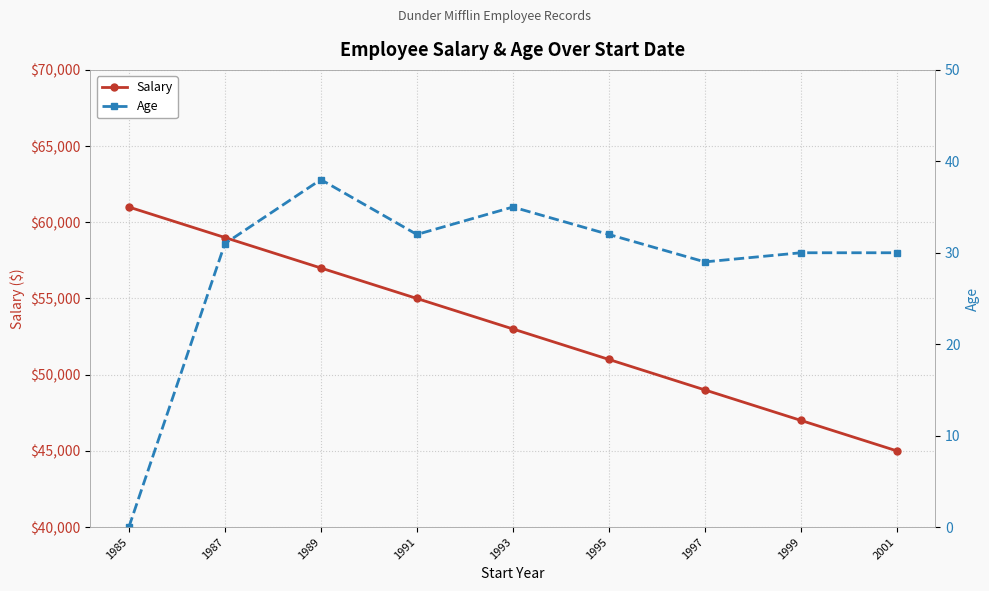

How many values in Age are above zero?

8